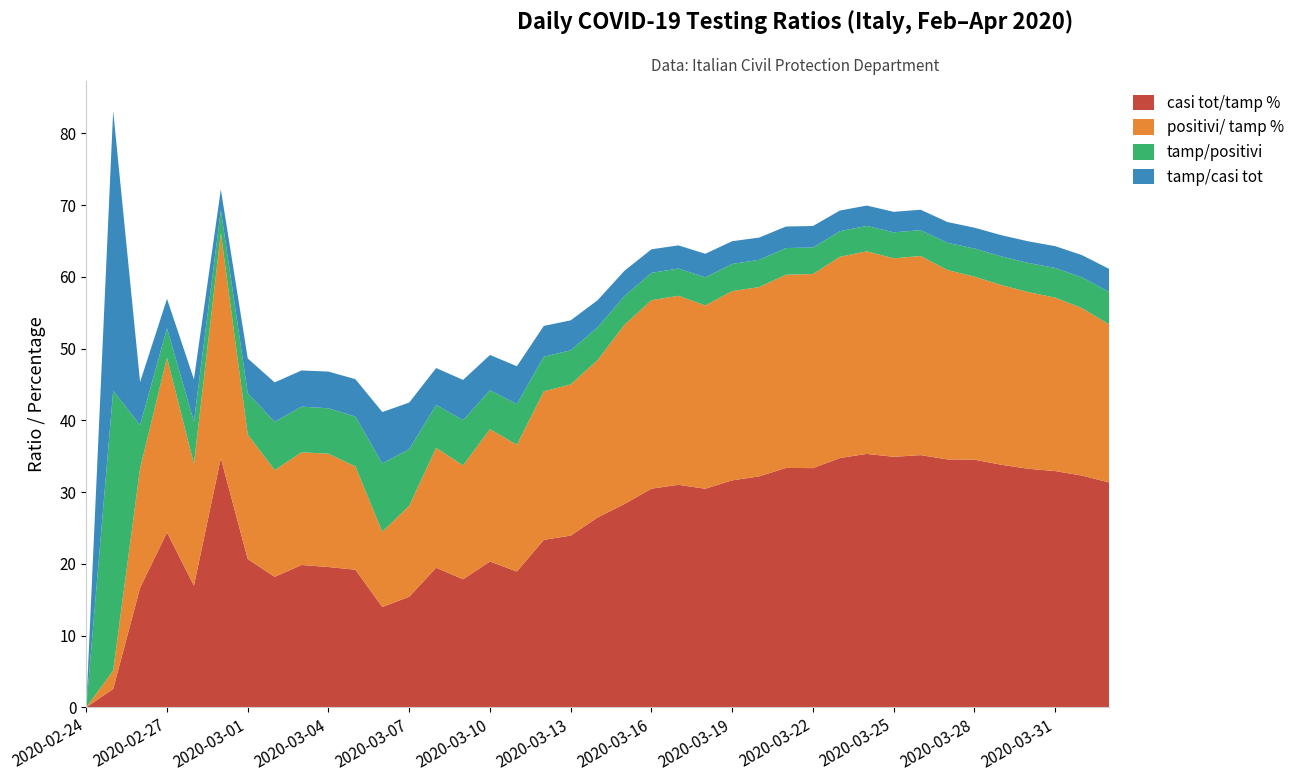

Reading left to right, what are all the values shown in this chart?

casi tot/tamp %: 2020-02-24=0.0	2020-02-25=2.6	2020-02-26=16.7	2020-02-27=24.4	2020-02-28=17.0	2020-02-29=34.7	2020-03-01=20.7	2020-03-02=18.2	2020-03-03=19.8	2020-03-04=19.5	2020-03-05=19.2	2020-03-06=14.0	2020-03-07=15.4	2020-03-08=19.5	2020-03-09=17.8	2020-03-10=20.3	2020-03-11=18.9	2020-03-12=23.3	2020-03-13=23.9	2020-03-14=26.5	2020-03-15=28.3	2020-03-16=30.5	2020-03-17=31.0	2020-03-18=30.5	2020-03-19=31.6	2020-03-20=32.2	2020-03-21=33.4	2020-03-22=33.3	2020-03-23=34.7	2020-03-24=35.3	2020-03-25=34.9	2020-03-26=35.1	2020-03-27=34.5	2020-03-28=34.5	2020-03-29=33.8	2020-03-30=33.2	2020-03-31=32.9	2020-04-01=32.3	2020-04-02=31.3
positivi/ tamp %: 2020-02-24=0.0	2020-02-25=2.6	2020-02-26=16.7	2020-02-27=24.4	2020-02-28=17.0	2020-02-29=31.4	2020-03-01=17.4	2020-03-02=14.9	2020-03-03=15.7	2020-03-04=15.8	2020-03-05=14.4	2020-03-06=10.5	2020-03-07=12.7	2020-03-08=16.7	2020-03-09=15.9	2020-03-10=18.4	2020-03-11=17.7	2020-03-12=20.7	2020-03-13=21.1	2020-03-14=21.9	2020-03-15=25.0	2020-03-16=26.3	2020-03-17=26.3	2020-03-18=25.5	2020-03-19=26.4	2020-03-20=26.4	2020-03-21=26.9	2020-03-22=27.0	2020-03-23=28.0	2020-03-24=28.2	2020-03-25=27.7	2020-03-26=27.8	2020-03-27=26.4	2020-03-28=25.5	2020-03-29=25.0	2020-03-30=24.6	2020-03-31=24.2	2020-04-01=23.3	2020-04-02=22.0
tamp/positivi: 2020-02-24=0.0	2020-02-25=39.0	2020-02-26=6.0	2020-02-27=4.1	2020-02-28=5.9	2020-02-29=3.2	2020-03-01=5.8	2020-03-02=6.7	2020-03-03=6.4	2020-03-04=6.3	2020-03-05=7.0	2020-03-06=9.5	2020-03-07=7.9	2020-03-08=6.0	2020-03-09=6.3	2020-03-10=5.4	2020-03-11=5.7	2020-03-12=4.8	2020-03-13=4.7	2020-03-14=4.6	2020-03-15=4.0	2020-03-16=3.8	2020-03-17=3.8	2020-03-18=3.9	2020-03-19=3.8	2020-03-20=3.8	2020-03-21=3.7	2020-03-22=3.7	2020-03-23=3.6	2020-03-24=3.5	2020-03-25=3.6	2020-03-26=3.6	2020-03-27=3.8	2020-03-28=3.9	2020-03-29=4.0	2020-03-30=4.1	2020-03-31=4.1	2020-04-01=4.3	2020-04-02=4.5
tamp/casi tot: 2020-02-24=0.0	2020-02-25=39.0	2020-02-26=6.0	2020-02-27=4.1	2020-02-28=5.9	2020-02-29=2.9	2020-03-01=4.8	2020-03-02=5.5	2020-03-03=5.0	2020-03-04=5.1	2020-03-05=5.2	2020-03-06=7.2	2020-03-07=6.5	2020-03-08=5.1	2020-03-09=5.6	2020-03-10=4.9	2020-03-11=5.3	2020-03-12=4.3	2020-03-13=4.2	2020-03-14=3.8	2020-03-15=3.5	2020-03-16=3.3	2020-03-17=3.2	2020-03-18=3.3	2020-03-19=3.2	2020-03-20=3.1	2020-03-21=3.0	2020-03-22=3.0	2020-03-23=2.9	2020-03-24=2.8	2020-03-25=2.9	2020-03-26=2.8	2020-03-27=2.9	2020-03-28=2.9	2020-03-29=3.0	2020-03-30=3.0	2020-03-31=3.0	2020-04-01=3.1	2020-04-02=3.2